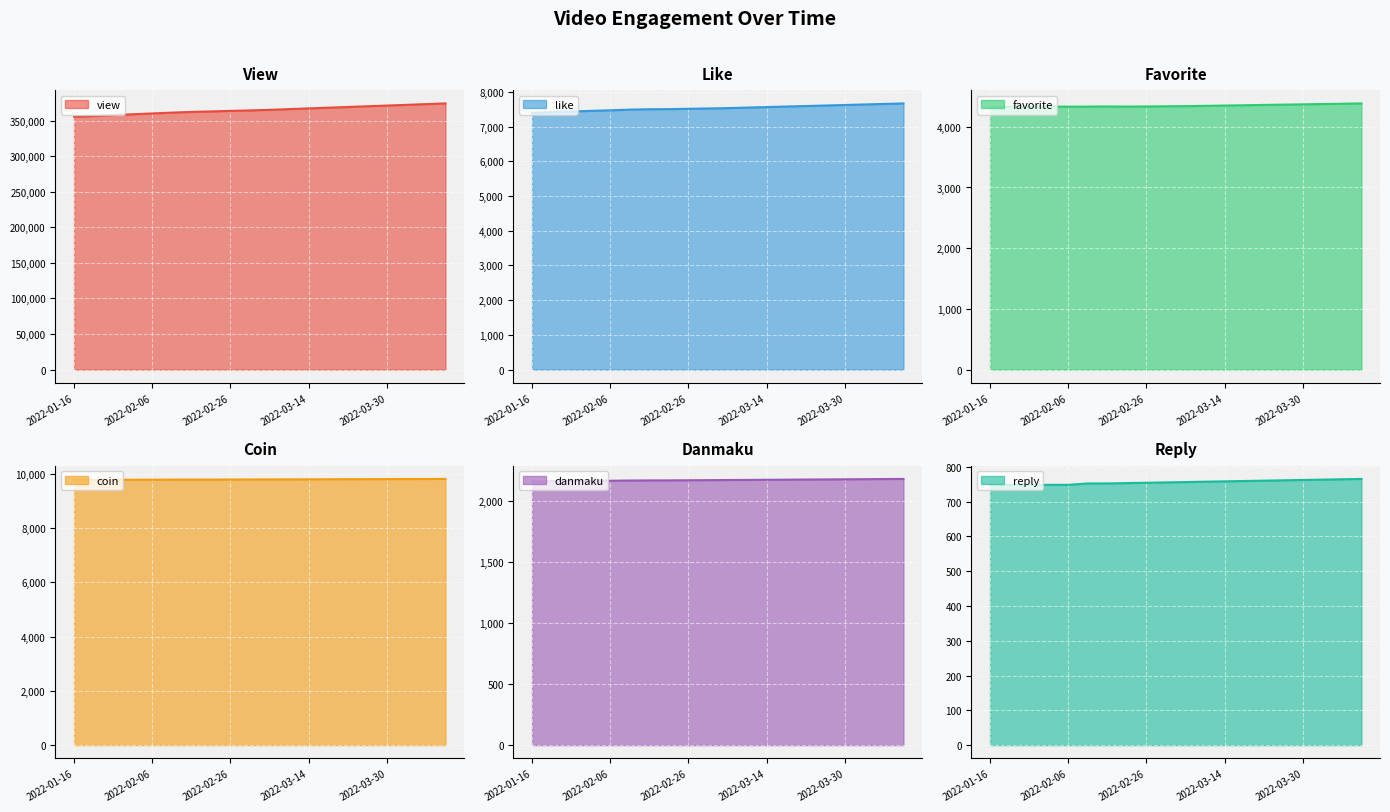

At 2022-03-02, list the series in order from largest to smallest.

view, coin, like, favorite, danmaku, reply